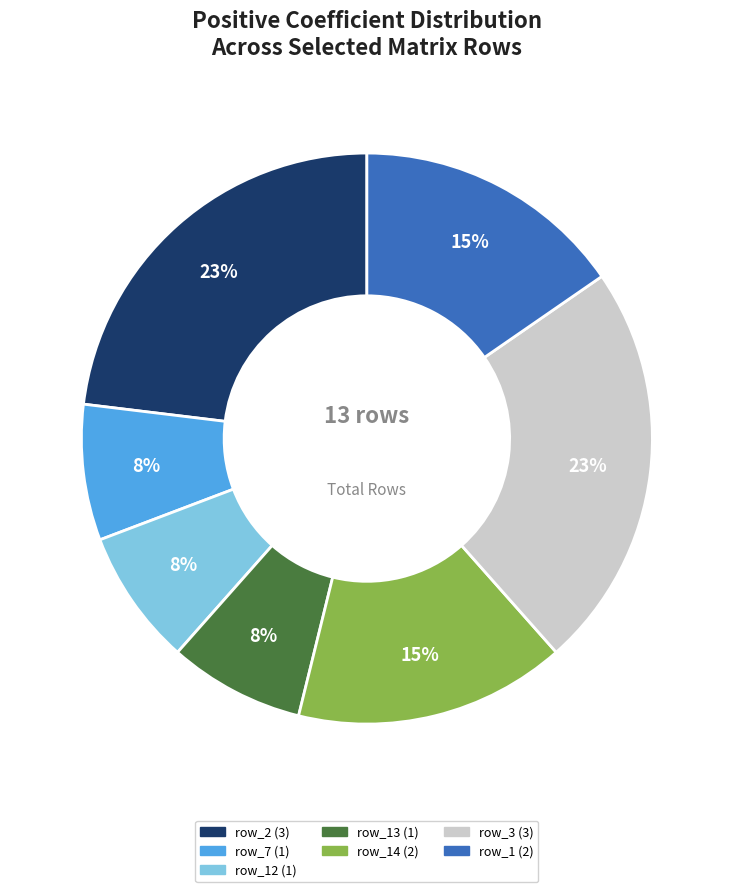

To the nearest percent, what is the average slice percentage?

14%